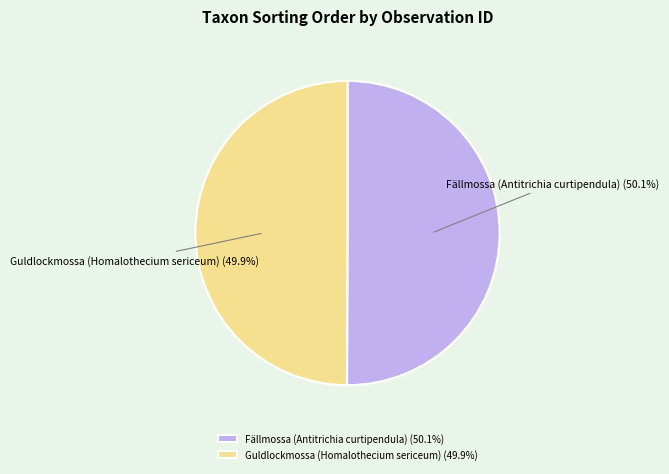

Approximately how many times larger is the value at Fällmossa (Antitrichia curtipendula) (50.1%) compared to Guldlockmossa (Homalothecium sericeum) (49.9%)?

1.0